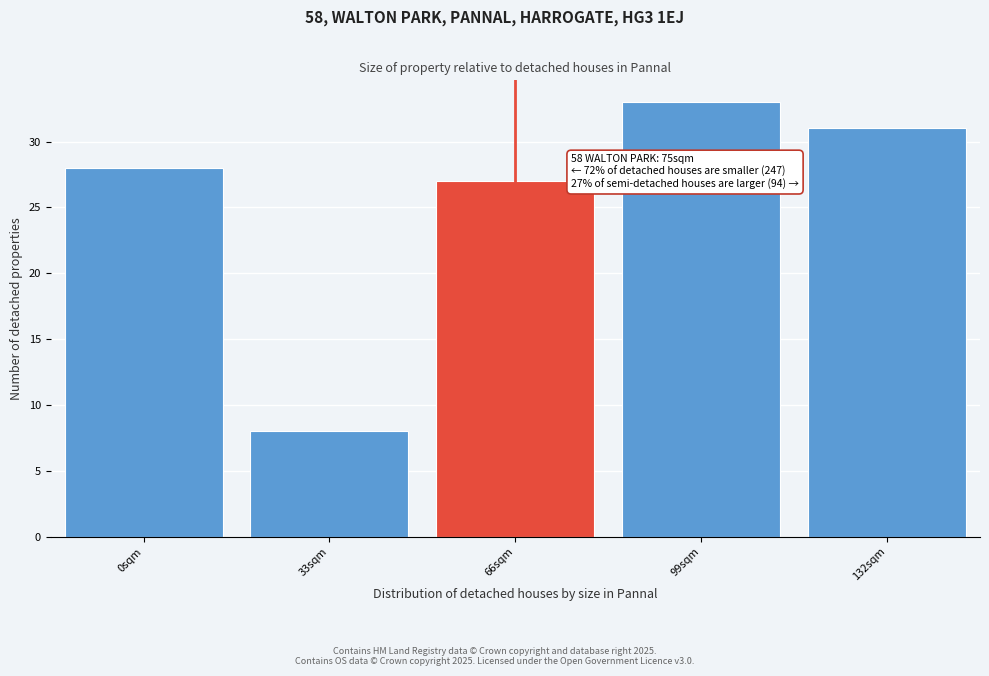

Reading right to left, list all the values displayed in this chart.

31	33	27	8	28